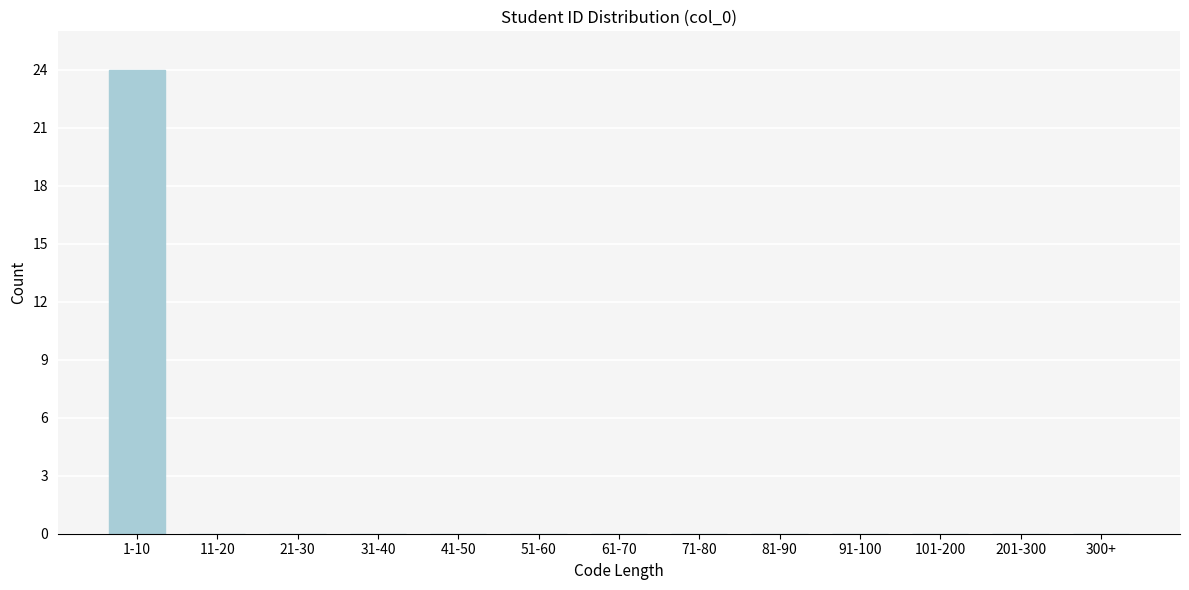

Reading left to right, what are all the values shown in this chart?

1-10=24	11-20=0	21-30=0	31-40=0	41-50=0	51-60=0	61-70=0	71-80=0	81-90=0	91-100=0	101-200=0	201-300=0	300+=0